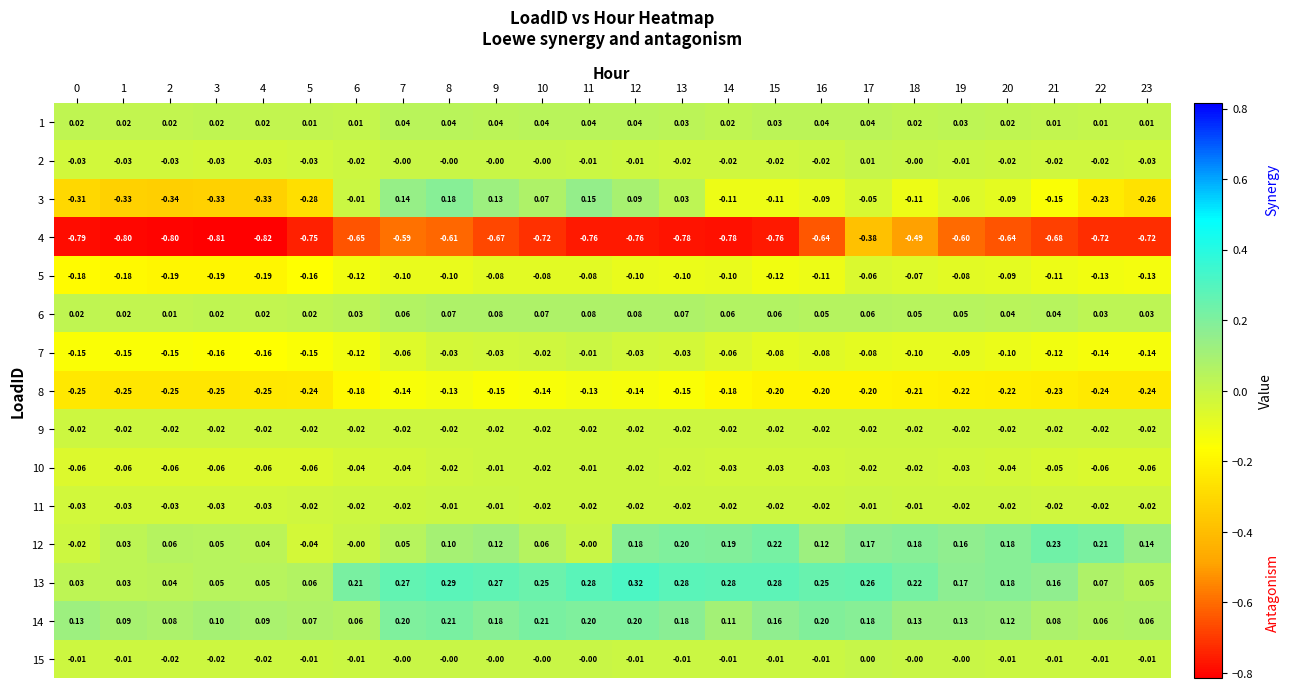

How many data points does each series have?

24